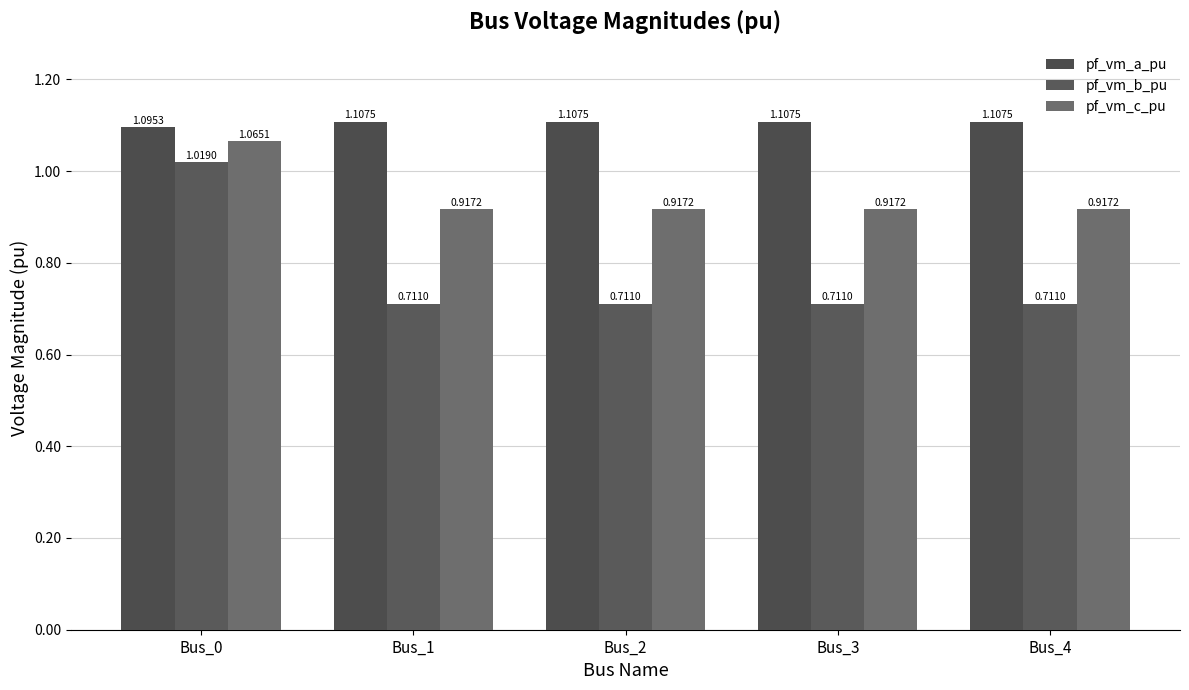

Rank the series at Bus_4 from lowest to highest value.

pf_vm_b_pu, pf_vm_c_pu, pf_vm_a_pu